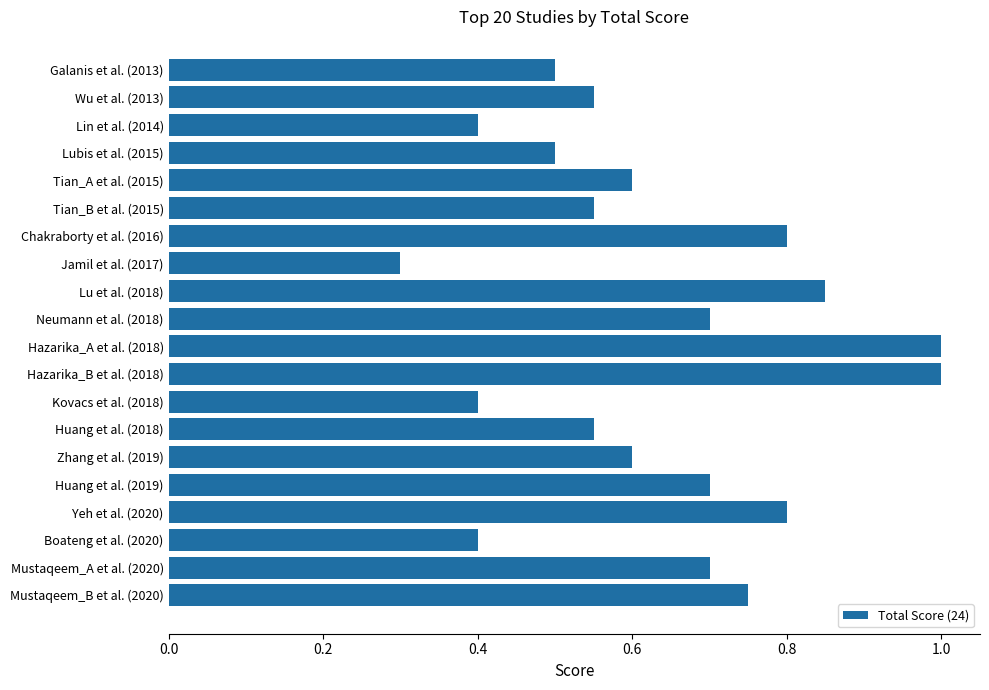

What is the label of the 8th bar from the top?

Jamil et al. (2017)